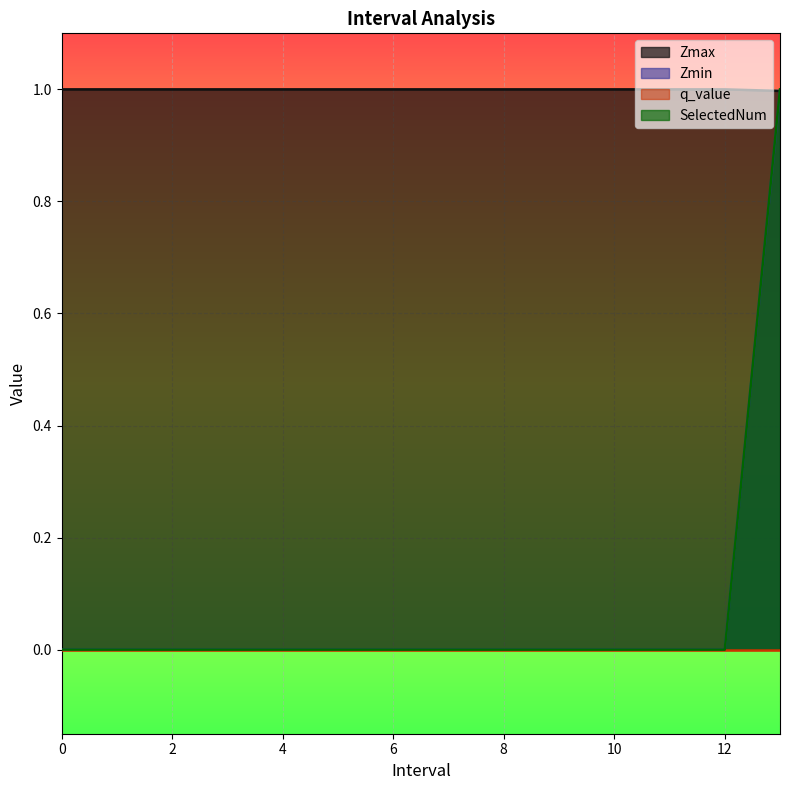

What is the highest value of the Zmin series?

1.0